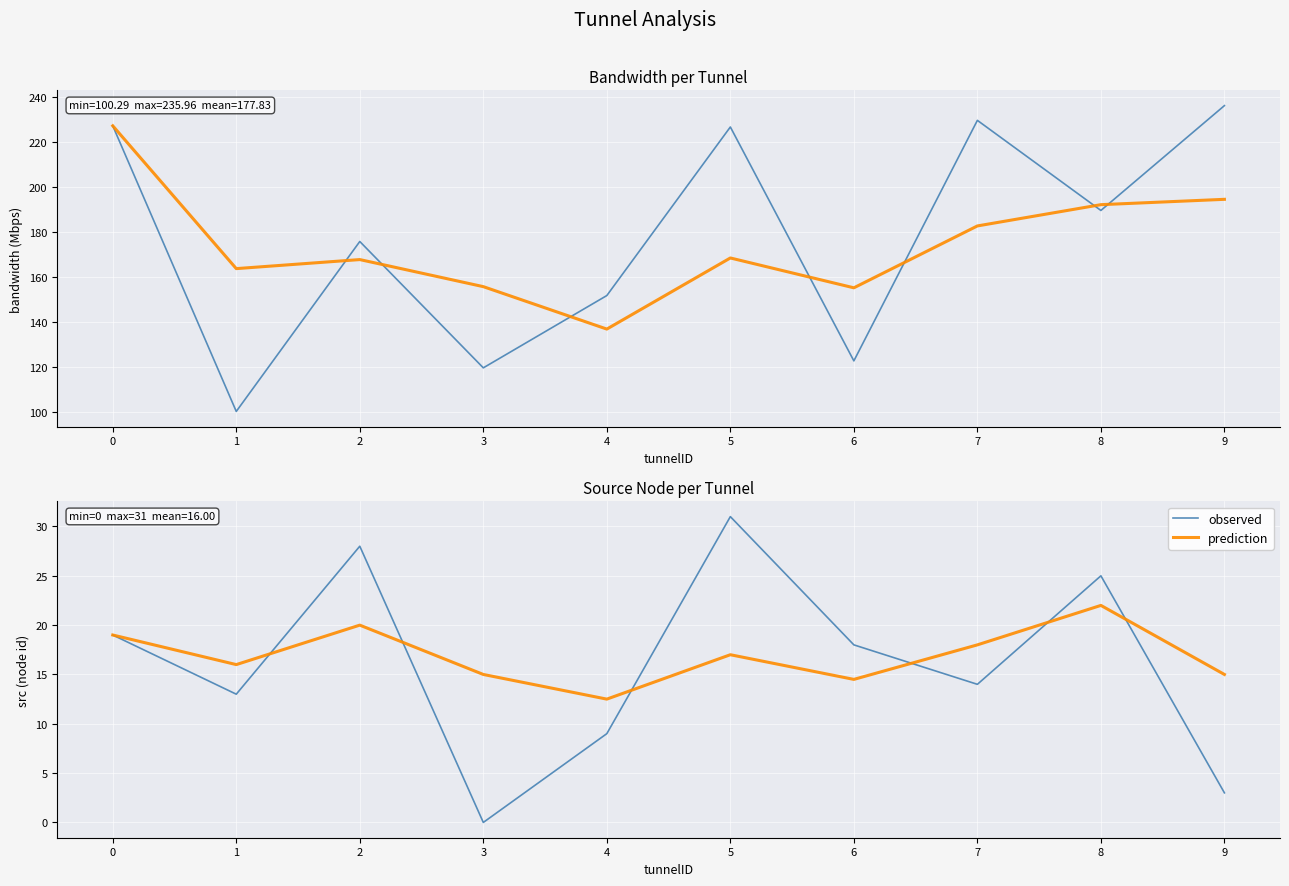

What is the value of the bandwidth trend point at the 6th from the left?

168.4